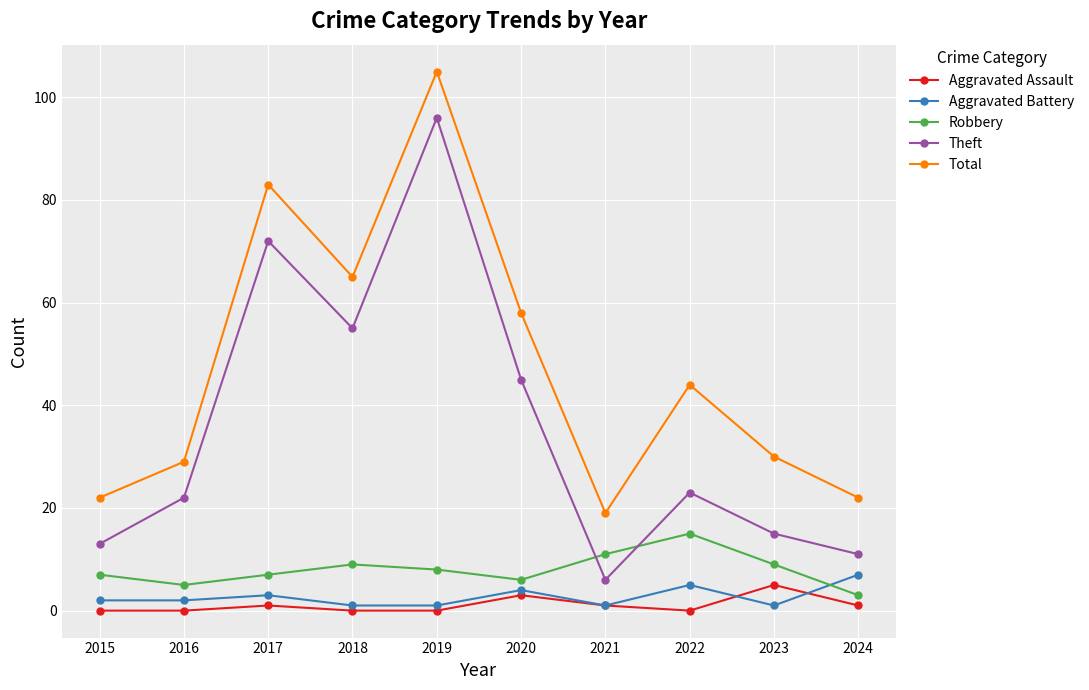

What is the value of the Theft point at the 2nd from the left?

22